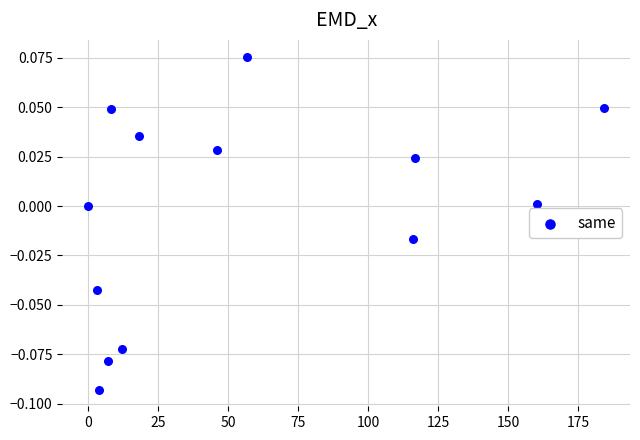

What is the range of X values (max minus min)?

184.2